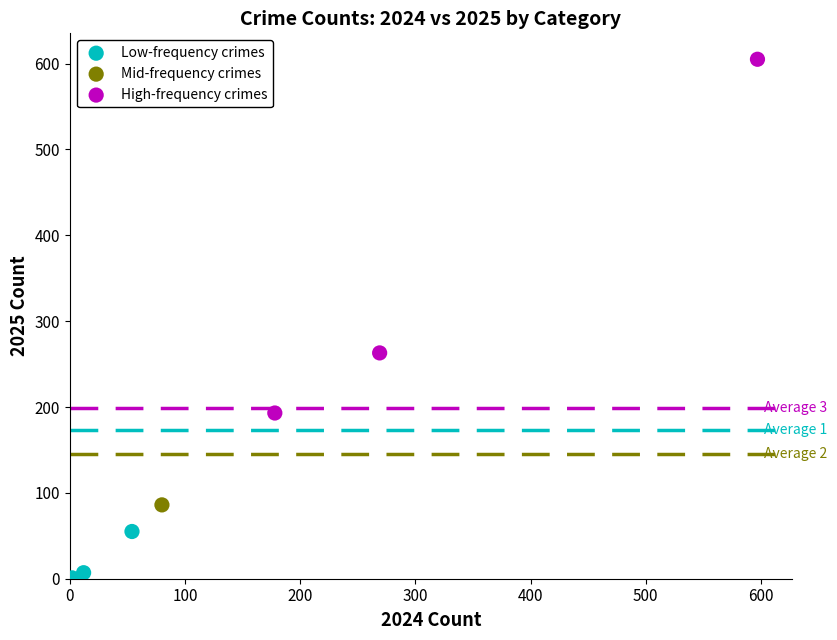

Which series contains the lowest Y value?

Low-frequency crimes